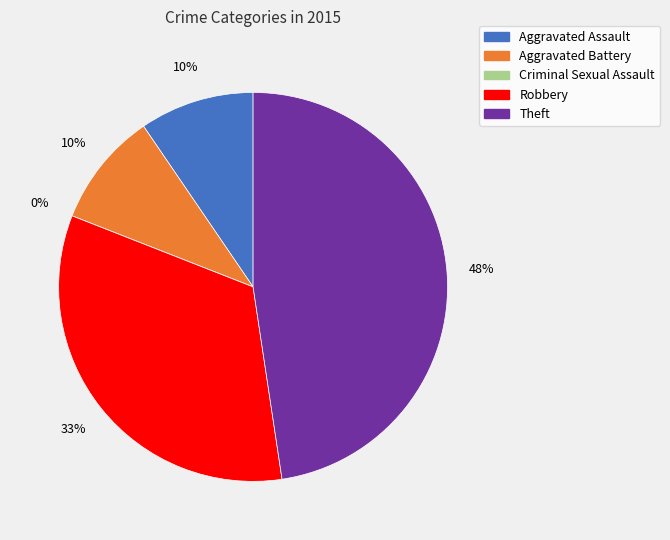

Rank the categories by value from highest to lowest.

Theft, Robbery, Aggravated Assault, Aggravated Battery, Criminal Sexual Assault